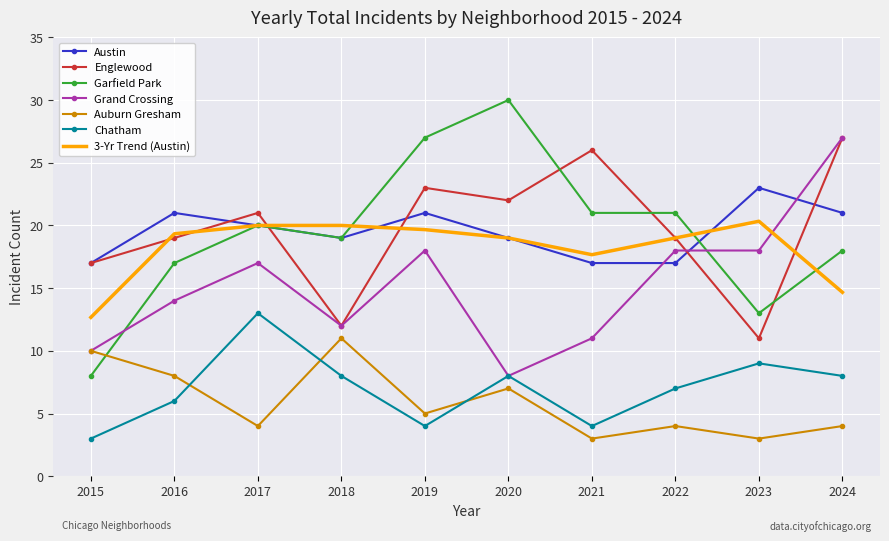

Where is Garfield Park nearest to the value 19?

2018